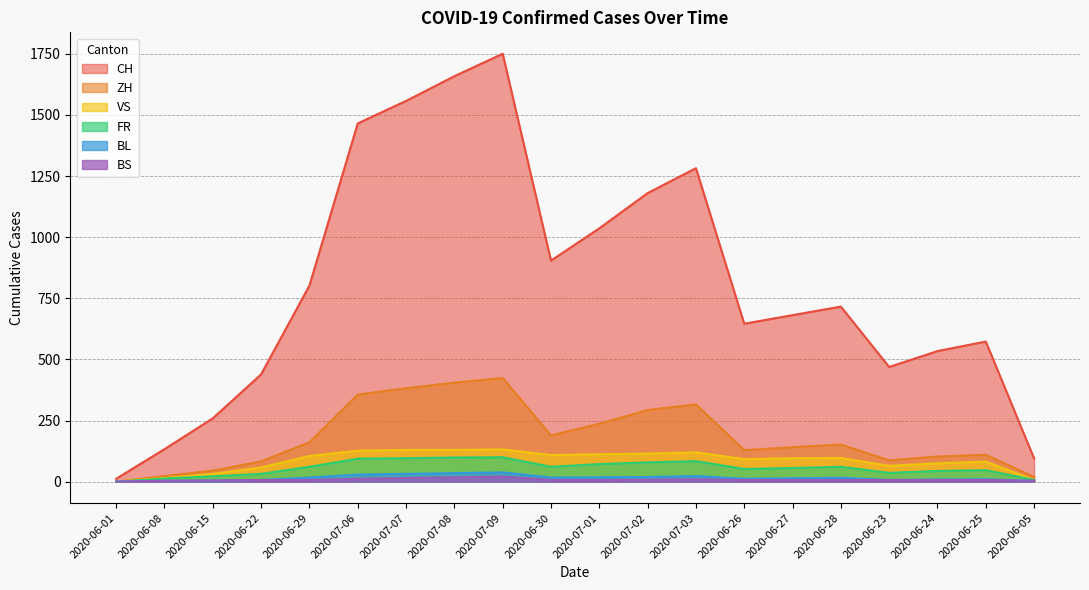

What is the label of the 7th point from the left?

2020-07-07